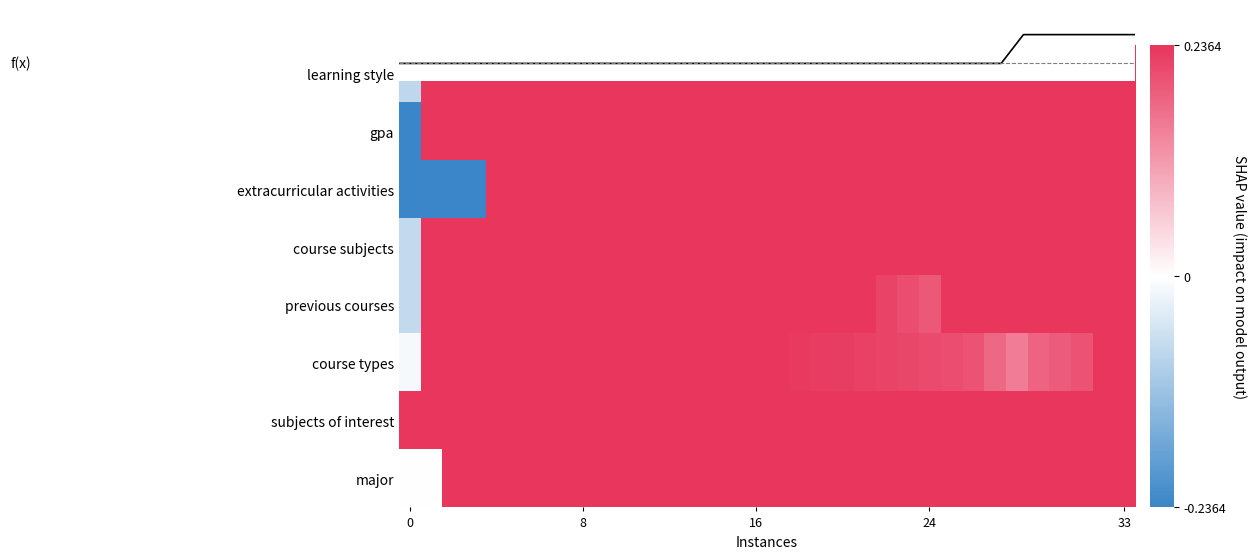

How many distinct data groups are displayed?

9